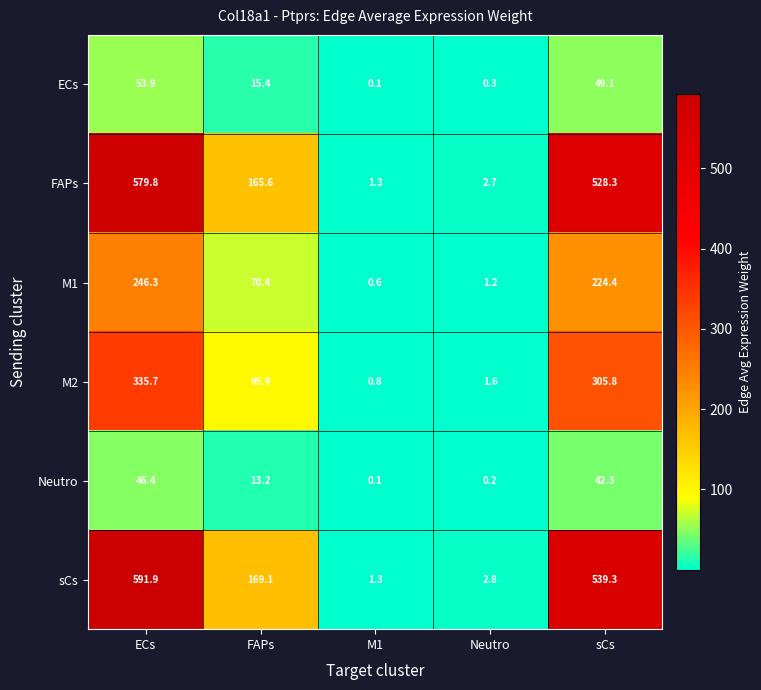

What is the total value across all series at FAPs?

529.6